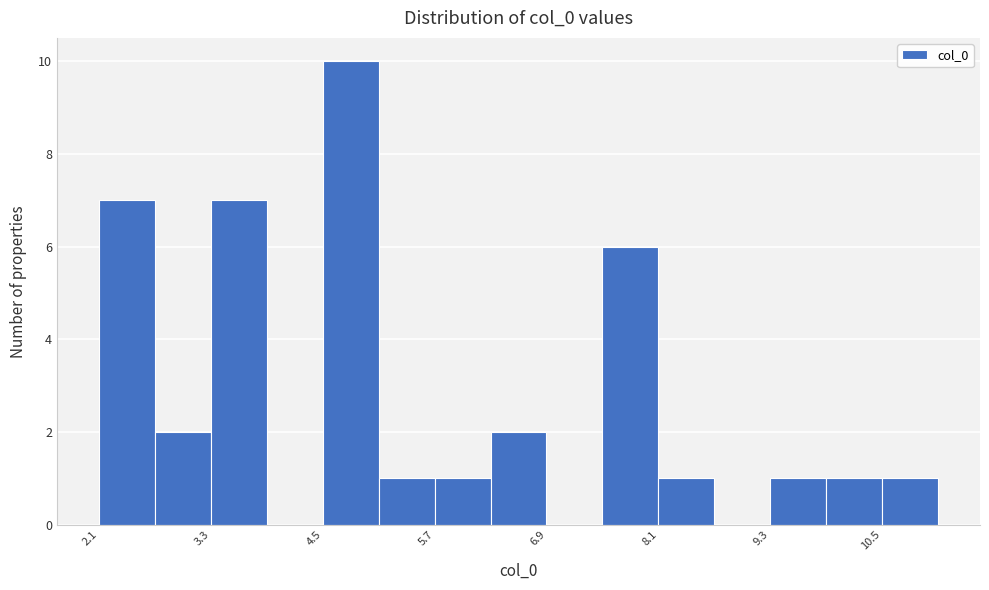

Around what value on the x-axis is the tallest bar? Give the approximate position of its centre, as read against the axis.

4.8